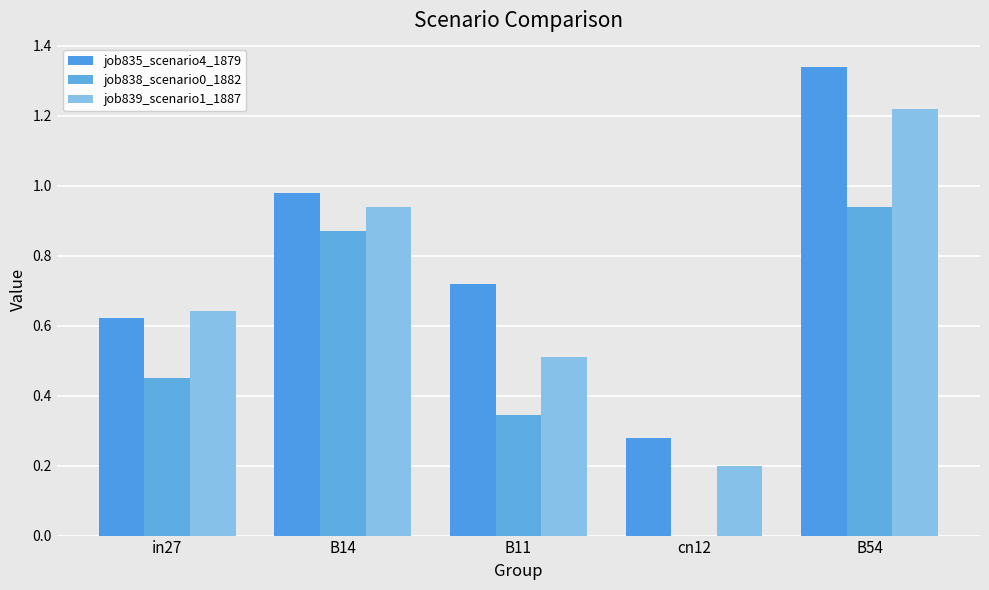

At which label does job838_scenario0_1882 reach its peak?

B54